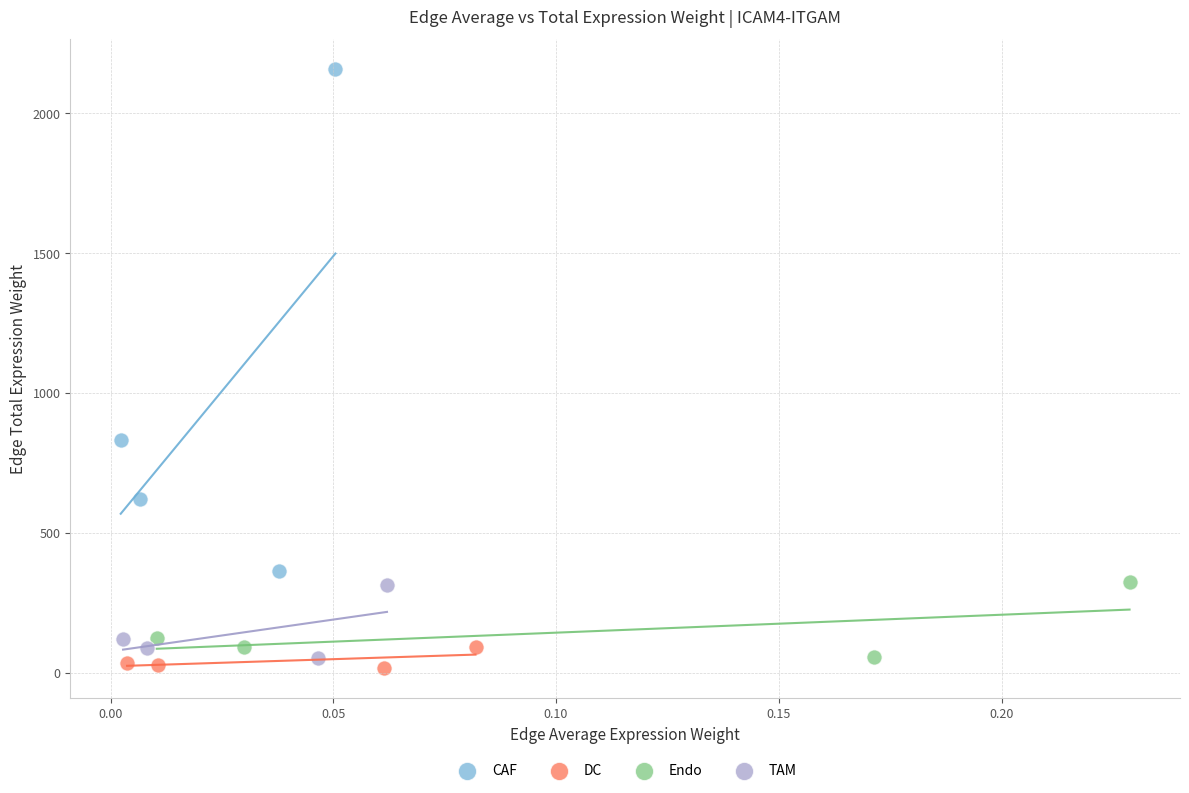

Which series contains the lowest Y value?

DC